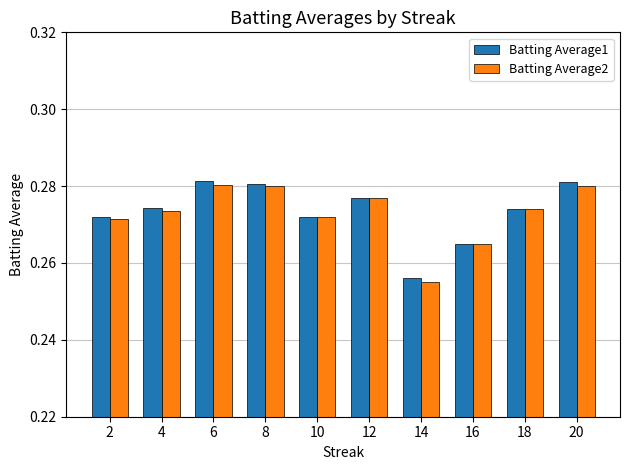

Which series changed the most between 4 and 8?

Batting Average2